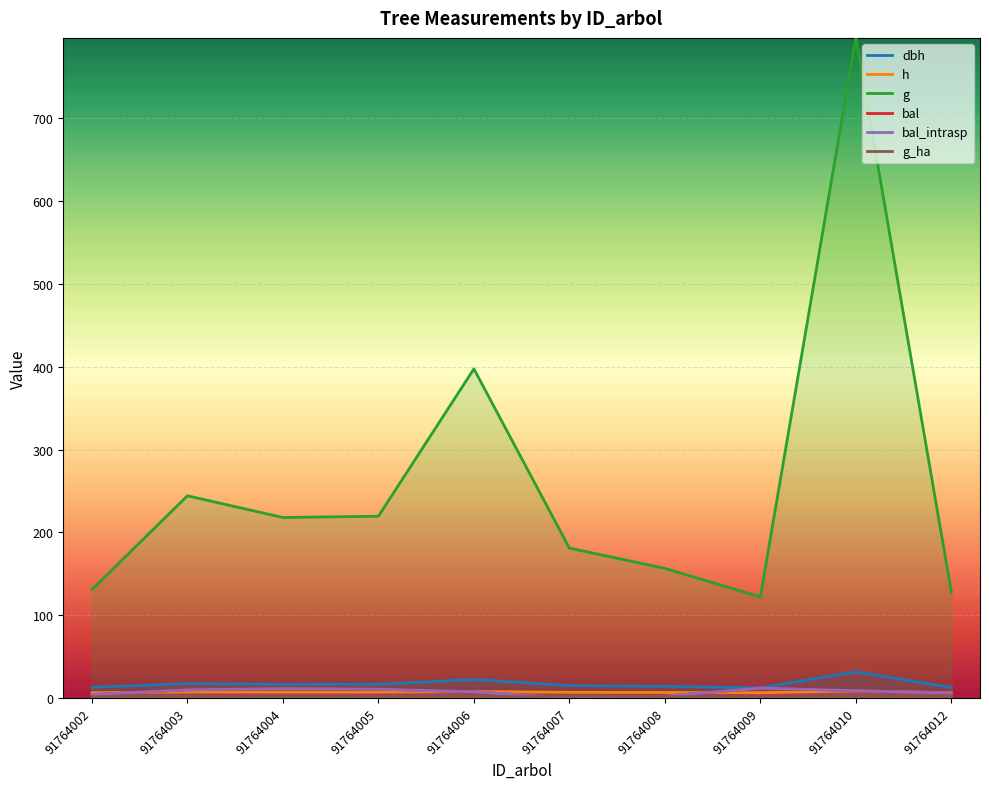

Which has a higher value, 91764009 or 91764007?

91764007